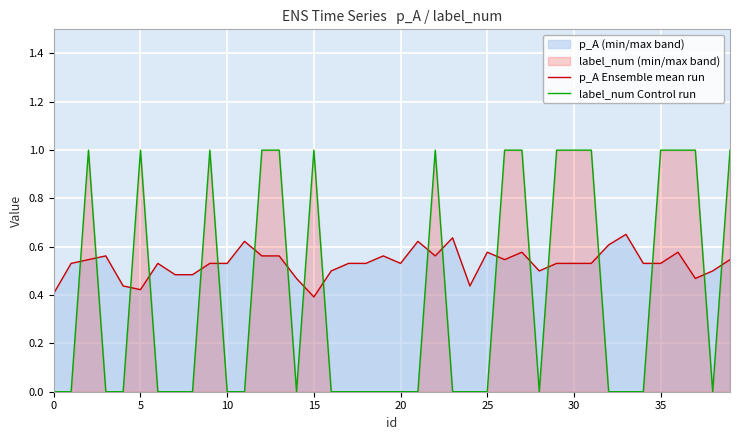

Reading right to left, what are all the values shown in this chart?

p_A Ensemble mean run: 0.5	0.5	0.5	0.6	0.5	0.5	0.7	0.6	0.5	0.5	0.5	0.5	0.6	0.5	0.6	0.4	0.6	0.6	0.6	0.5	0.6	0.5	0.5	0.5	0.4	0.5	0.6	0.6	0.6	0.5	0.5	0.5	0.5	0.5	0.4	0.4	0.6	0.5	0.5	0.4
label_num Control run: 1.0	0.0	1.0	1.0	1.0	0.0	0.0	0.0	1.0	1.0	1.0	0.0	1.0	1.0	0.0	0.0	0.0	1.0	0.0	0.0	0.0	0.0	0.0	0.0	1.0	0.0	1.0	1.0	0.0	0.0	1.0	0.0	0.0	0.0	1.0	0.0	0.0	1.0	0.0	0.0